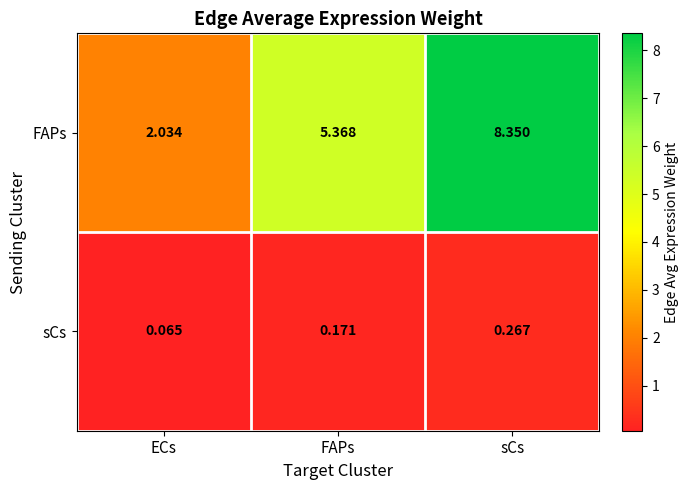

Rank the series by their average value, from highest to lowest.

FAPs, sCs